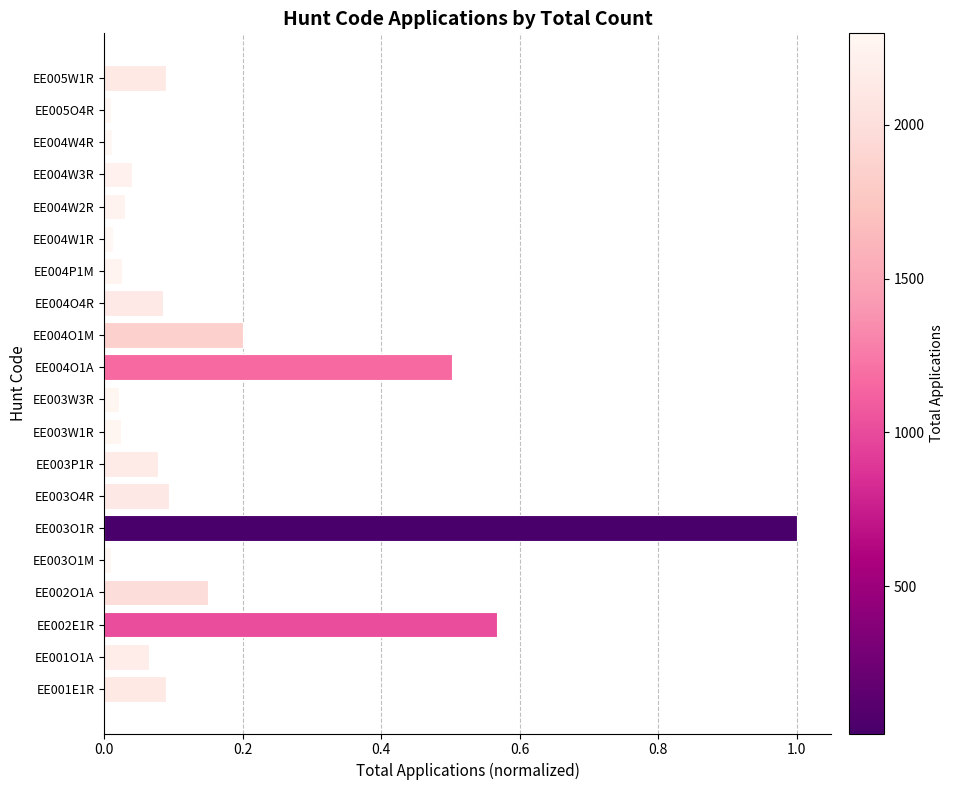

What is the average value?

0.2